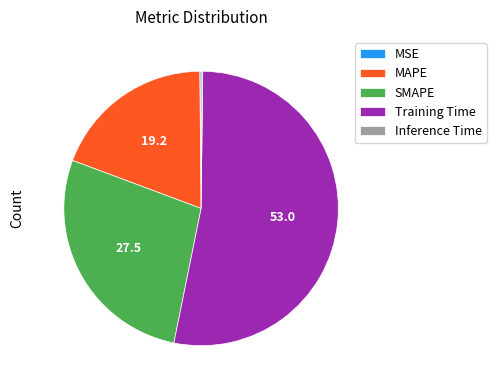

What is the majority slice?

Training Time